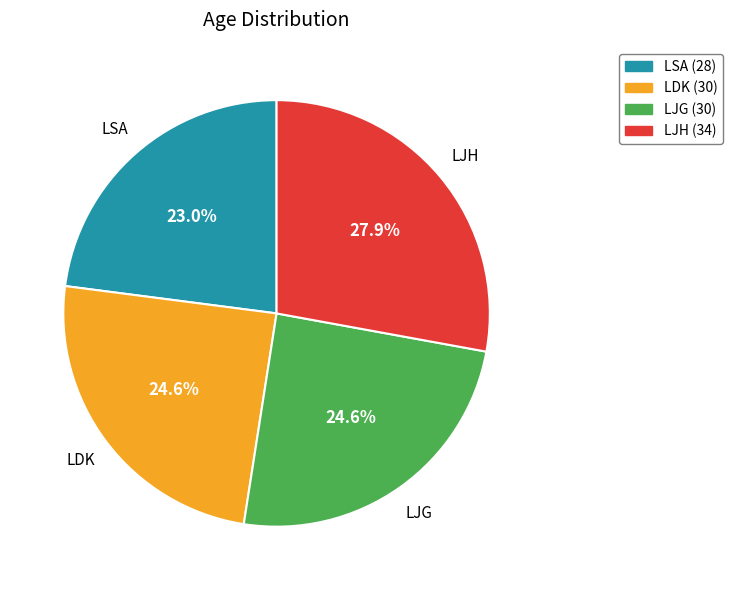

To the nearest percent, what is the difference between the largest and smallest slice percentages?

5%